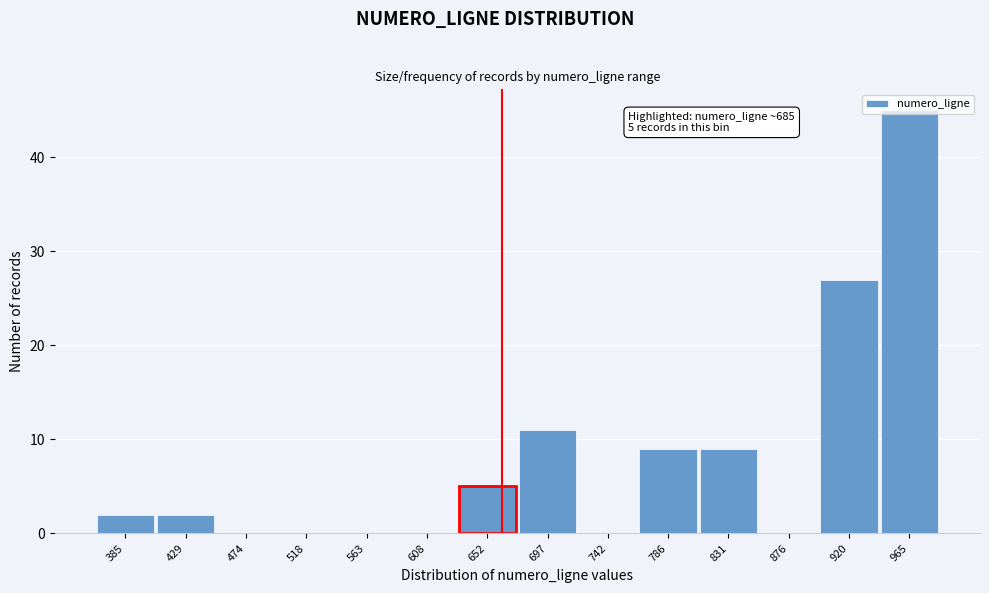

What is the maximum value shown in the chart?

45